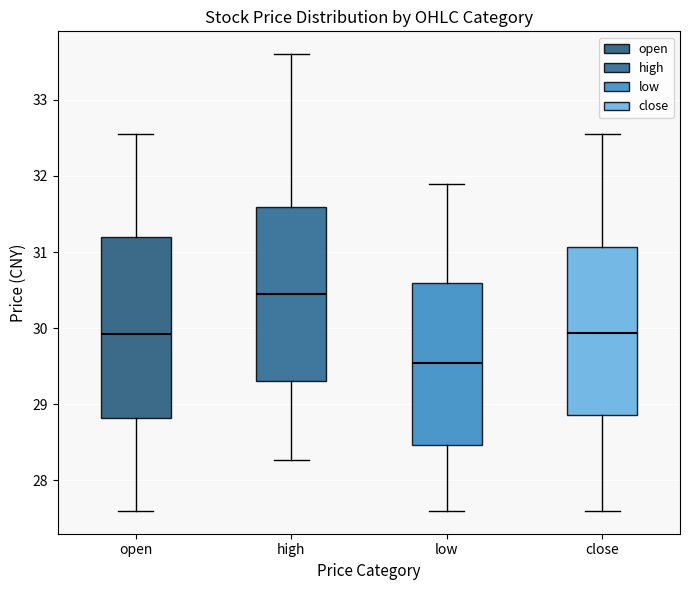

Reading left to right, read every box against the y-axis: the position of its median line, the range the box covers, and the ends of its whiskers. The values are not printed on the chart, so give them approximately, as read against the axis.

open: median 29.9, box 28.8 to 31.2, whiskers 27.6 to 32.6
high: median 30.5, box 29.3 to 31.6, whiskers 28.3 to 33.6
low: median 29.5, box 28.5 to 30.6, whiskers 27.6 to 31.9
close: median 29.9, box 28.9 to 31.1, whiskers 27.6 to 32.6